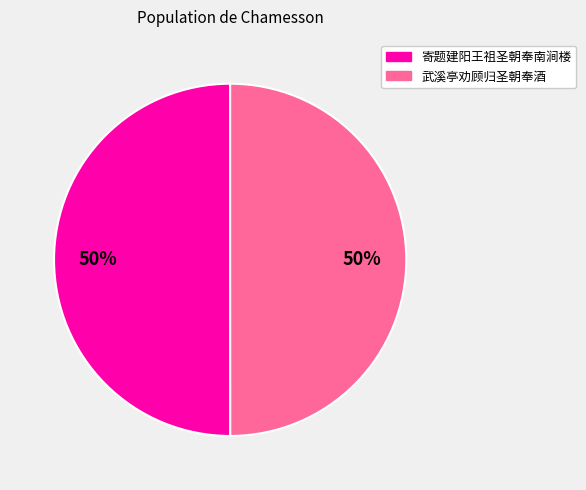

Is it true that 武溪亭劝顾归圣朝奉酒 is 11% of the pie?

False